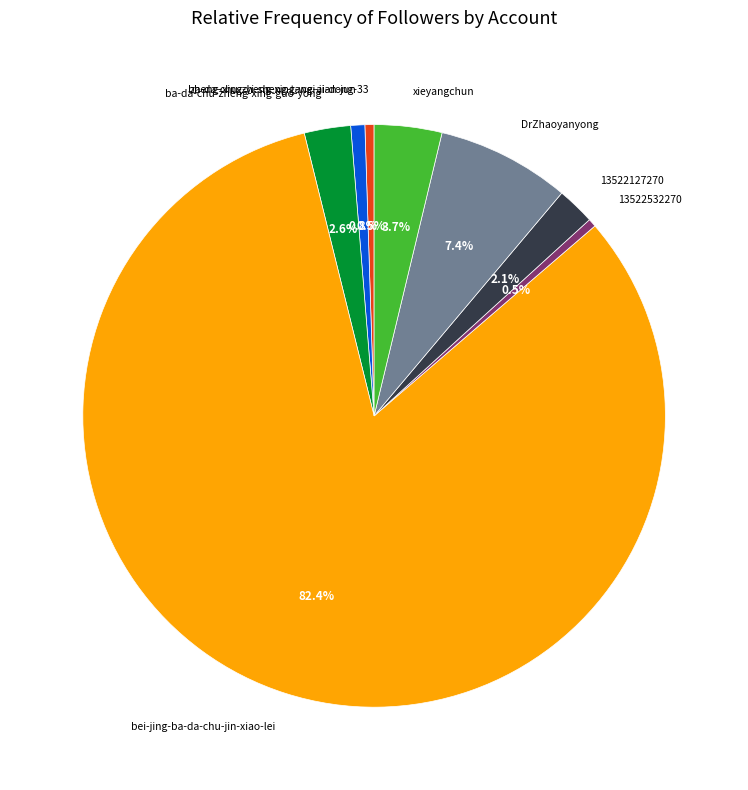

To the nearest percent, what portion does ba-da-chu-zheng-xing-guo-yong represent?

3%